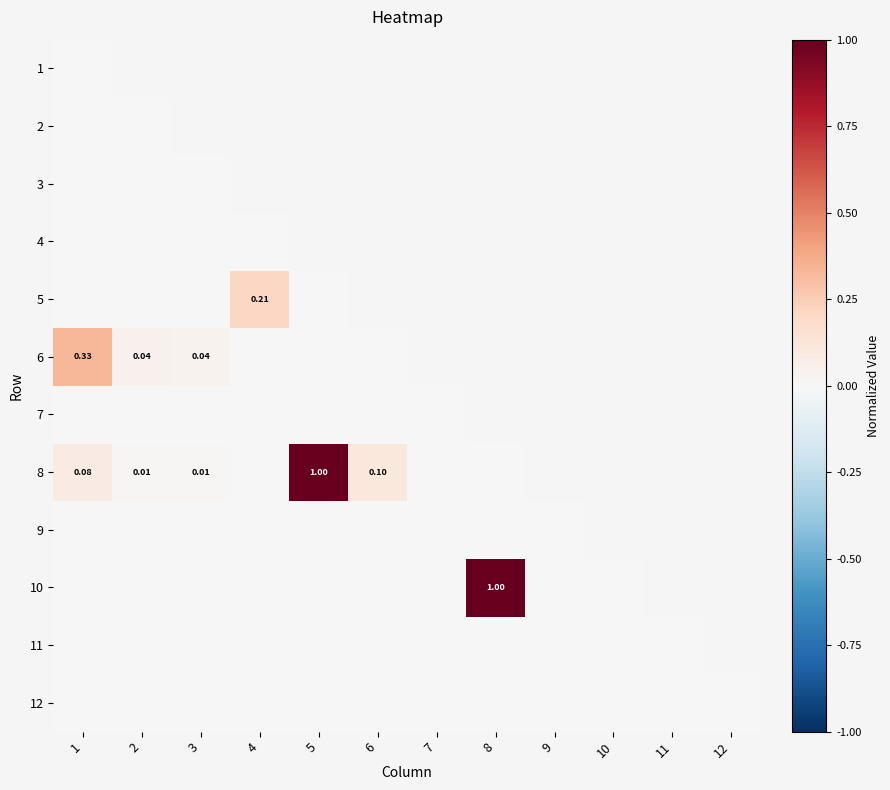

At how many categories does at least one series exceed 0?

11